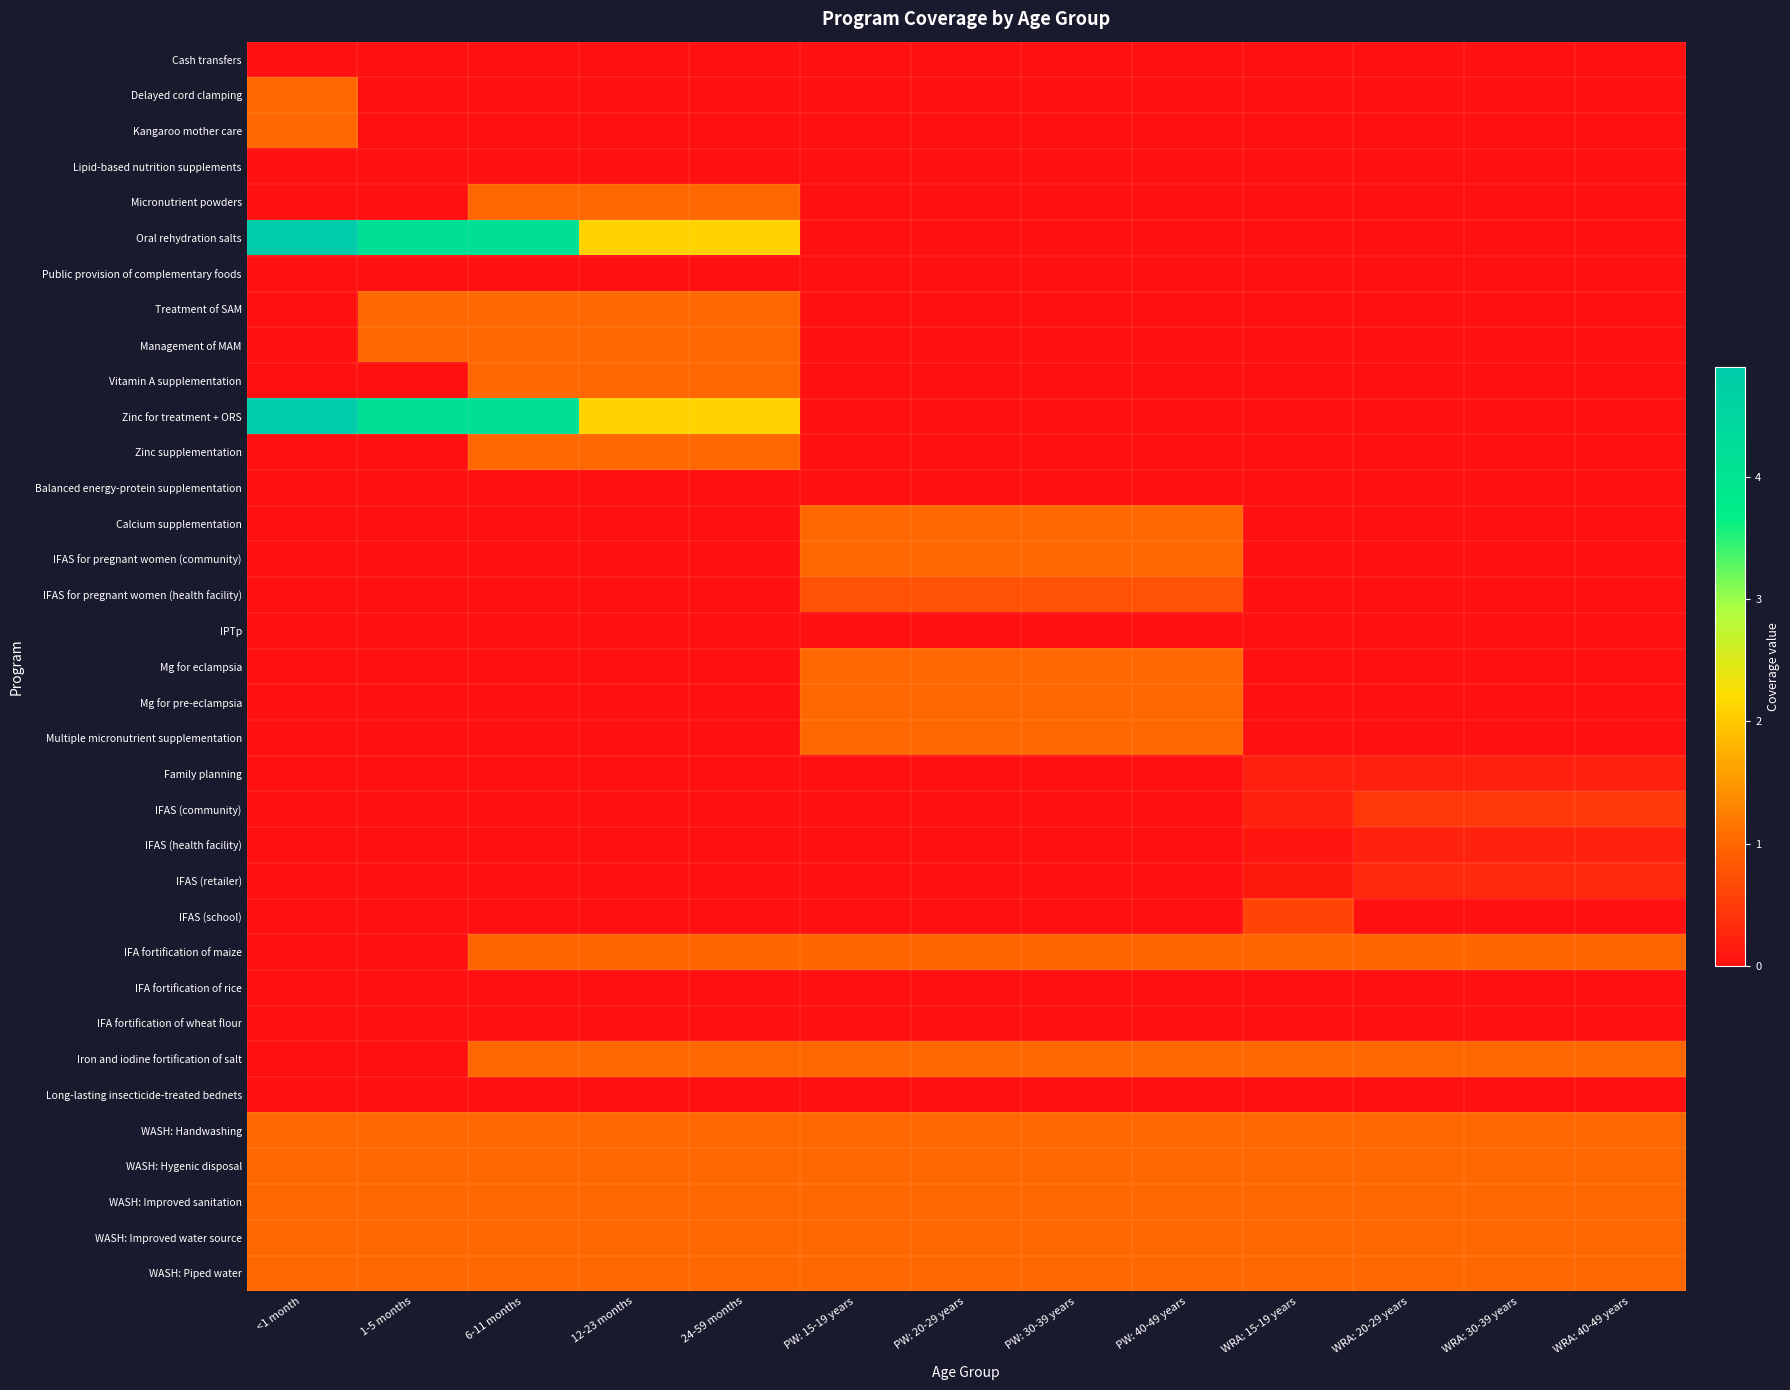

Between 1-5 months and PW: 15-19 years, which is larger?

1-5 months